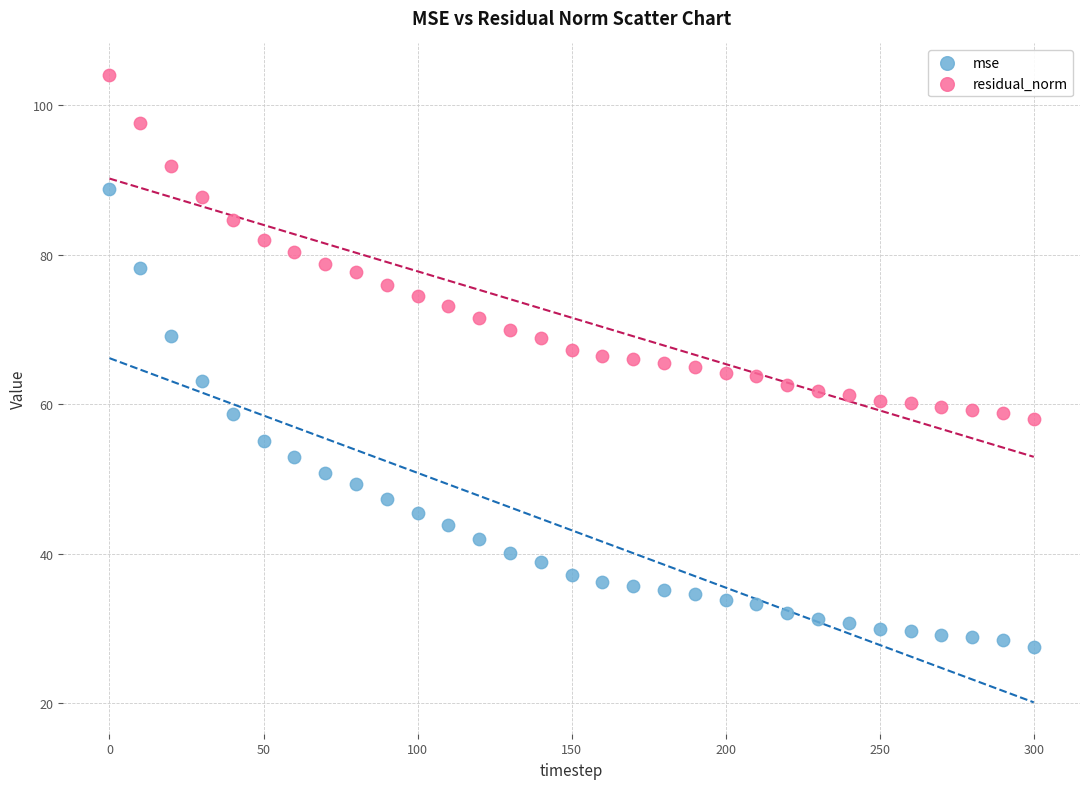

Which series reaches the maximum Y coordinate?

residual_norm